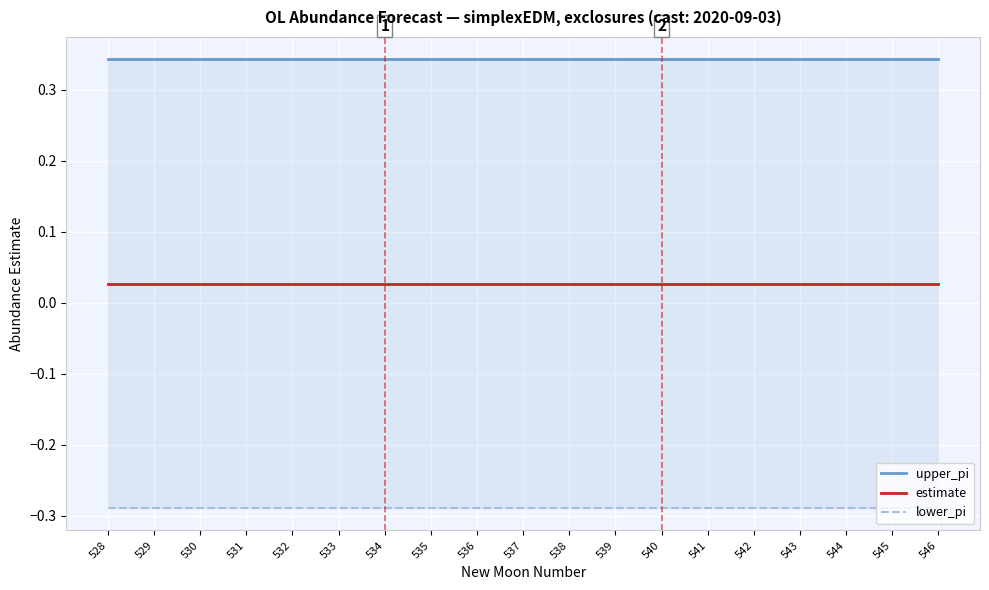

True or false: lower_pi and estimate intersect in this chart.

False